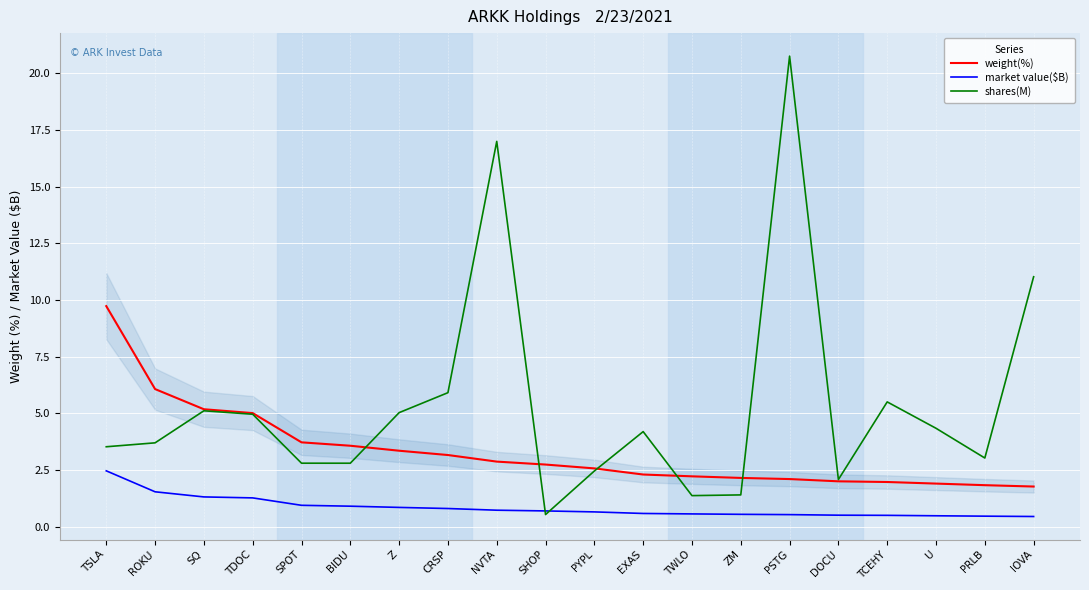

What is the spread (max minus min) of values at ZM?

1.6